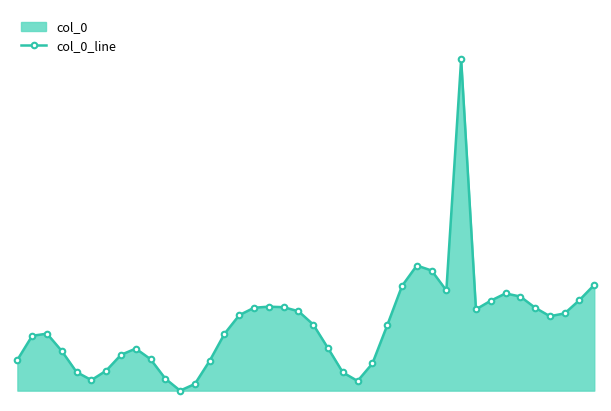

What is the sum of the values at 1 and 9?

0.8